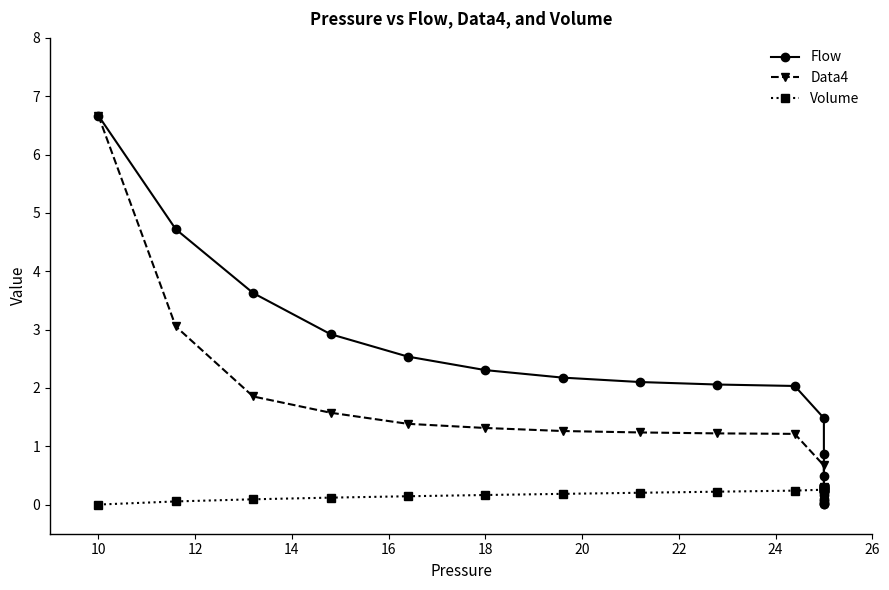

Count the number of categories in the chart.

20